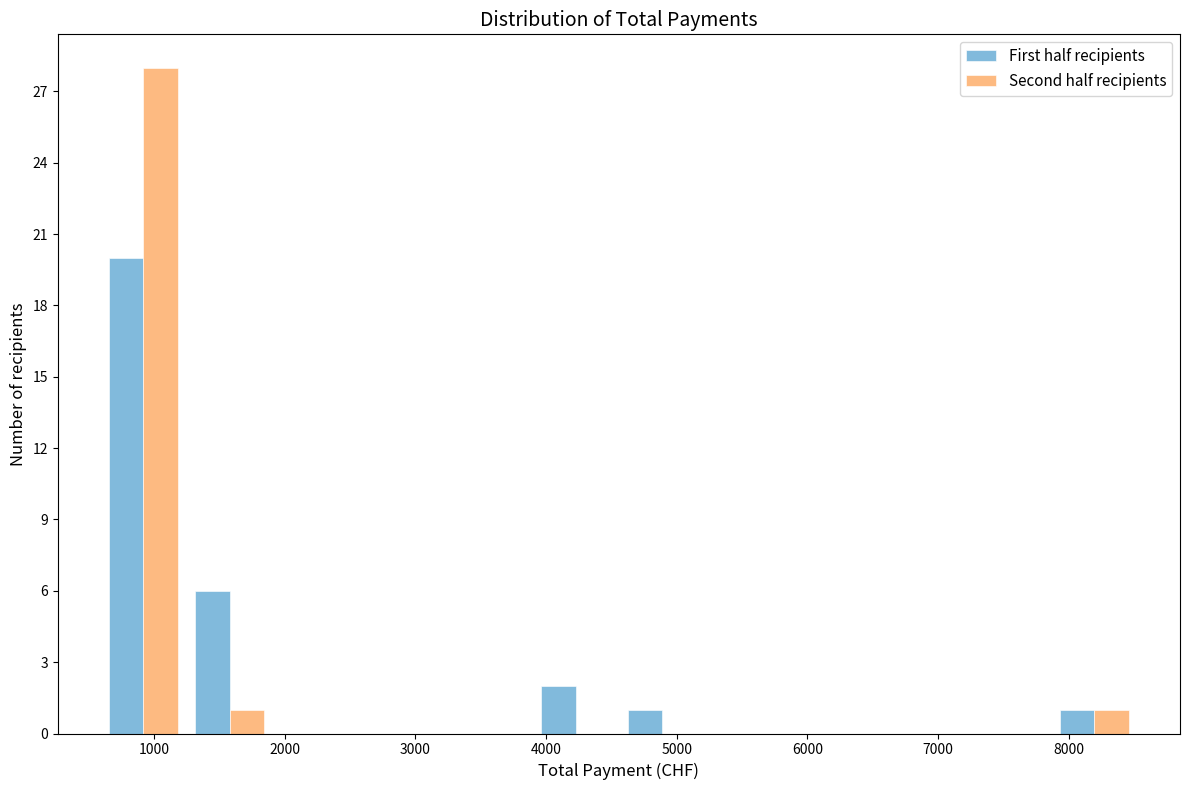

In the Second half recipients series, which range on the x-axis has the tallest bar?

600 to 1300